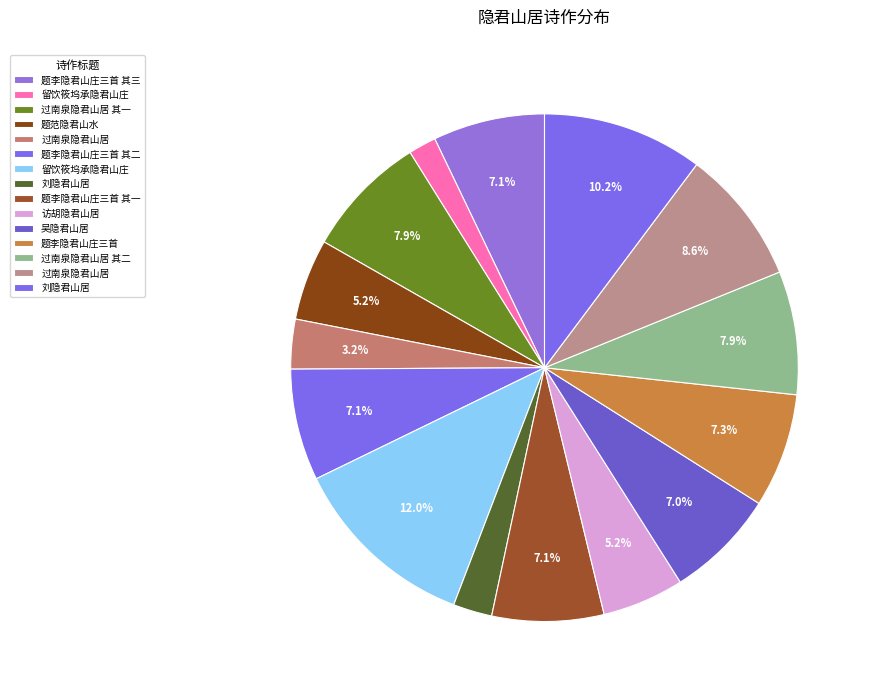

Is there any slice that represents more than half of the pie?

No